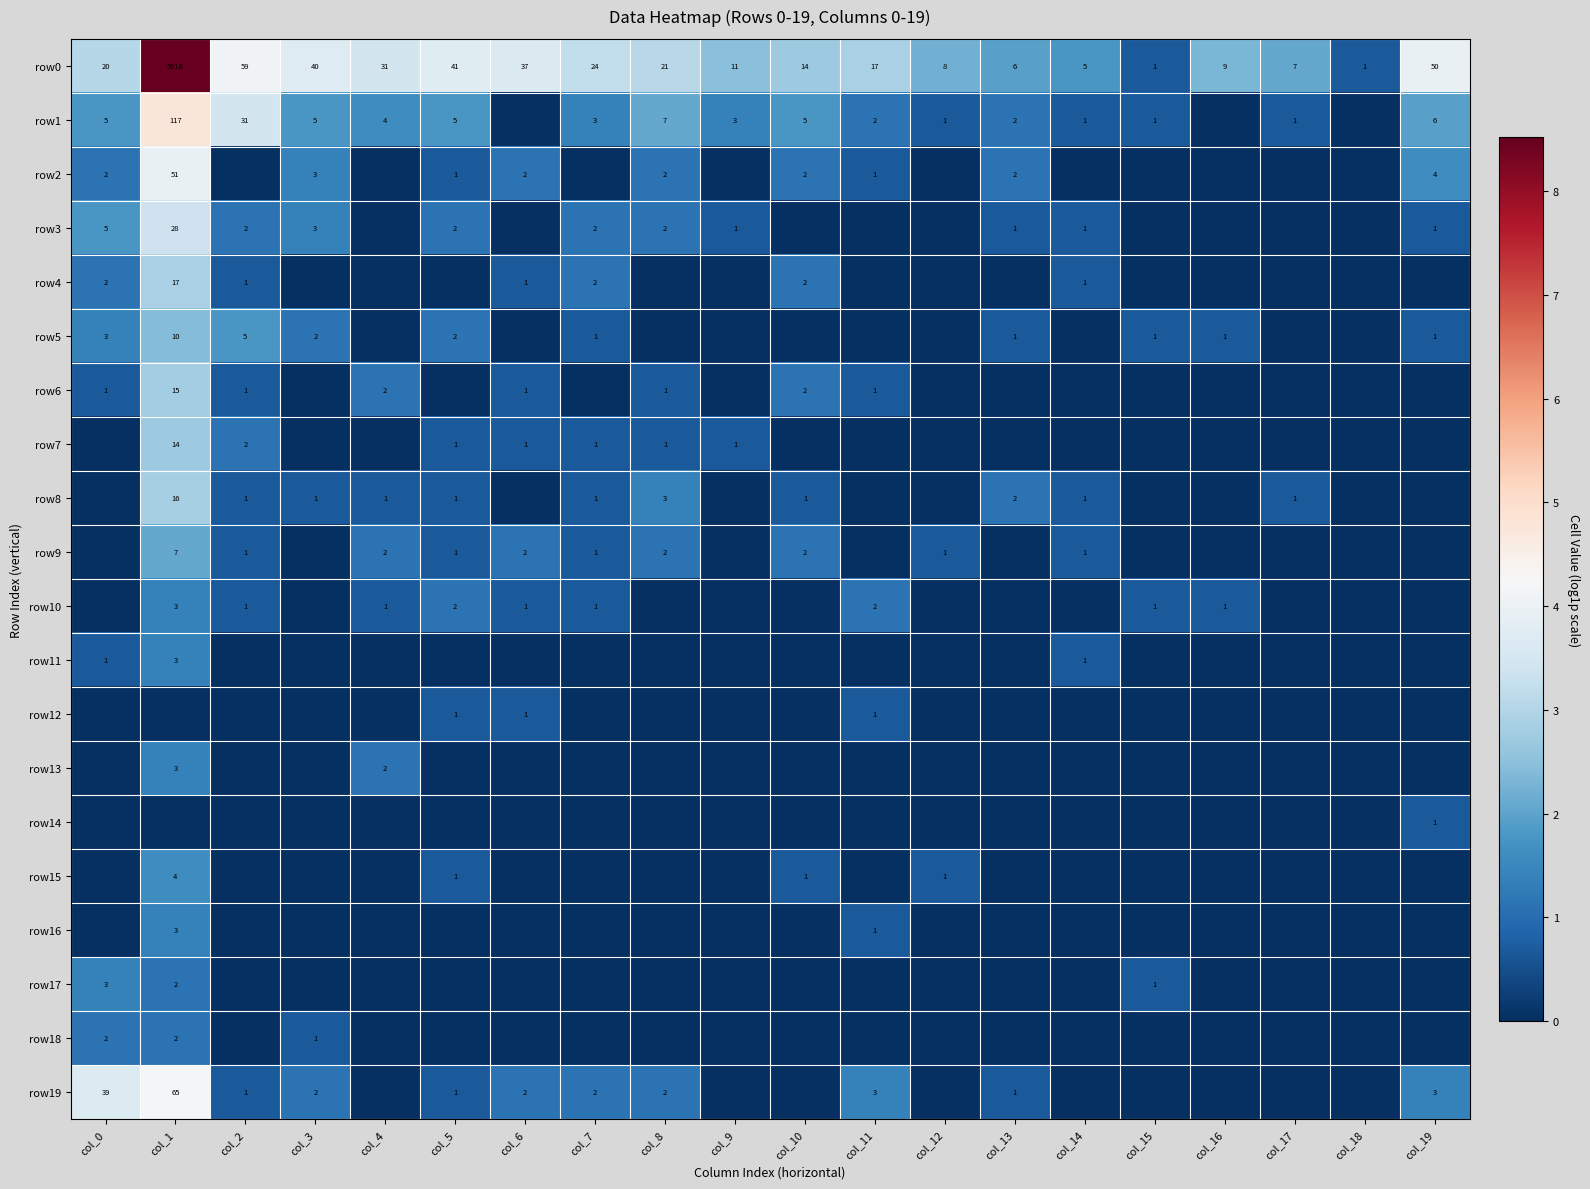

At which category does the chart reach its minimum across all series?

col_6